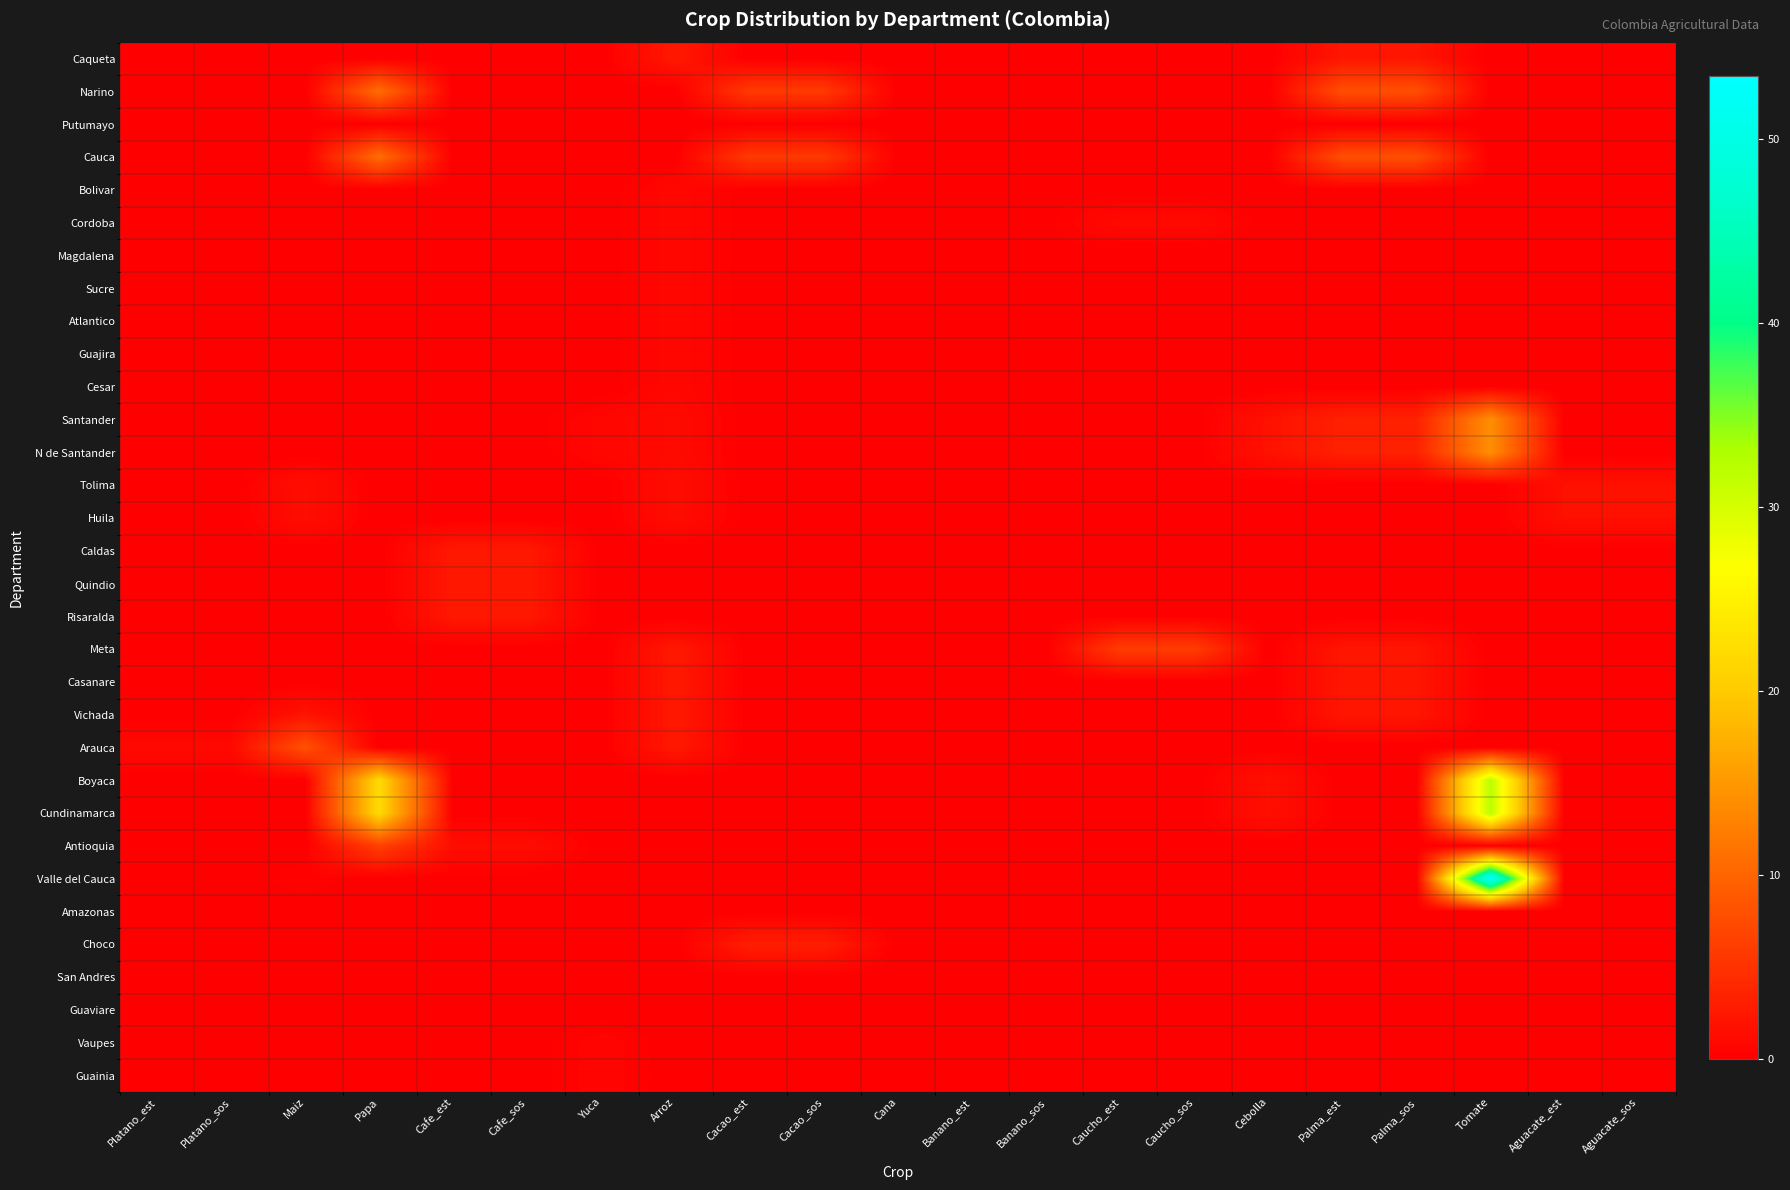

List the series in order of their peak value, highest first.

Valle del Cauca, Boyaca, Cundinamarca, Santander, N de Santander, Narino, Cauca, Arauca, Antioquia, Meta, Choco, Caqueta, Caldas, Quindio, Risaralda, Casanare, Vichada, Tolima, Huila, Cordoba, Bolivar, Magdalena, Sucre, Atlantico, Guajira, Cesar, Vaupes, Guainia, Putumayo, Amazonas, San Andres, Guaviare